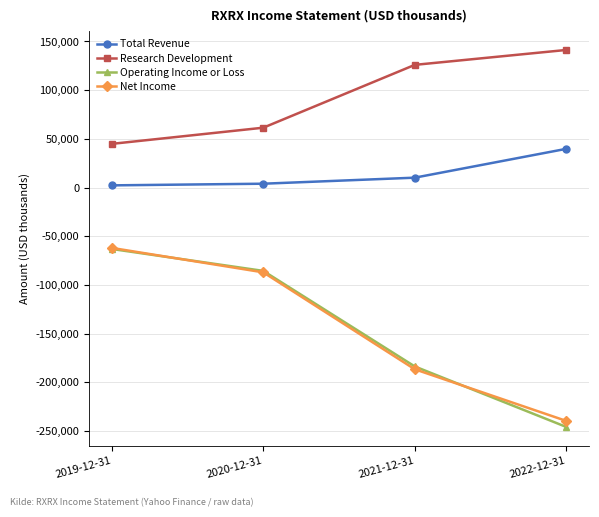

What is the spread (max minus min) of values at 2022-12-31?

387000